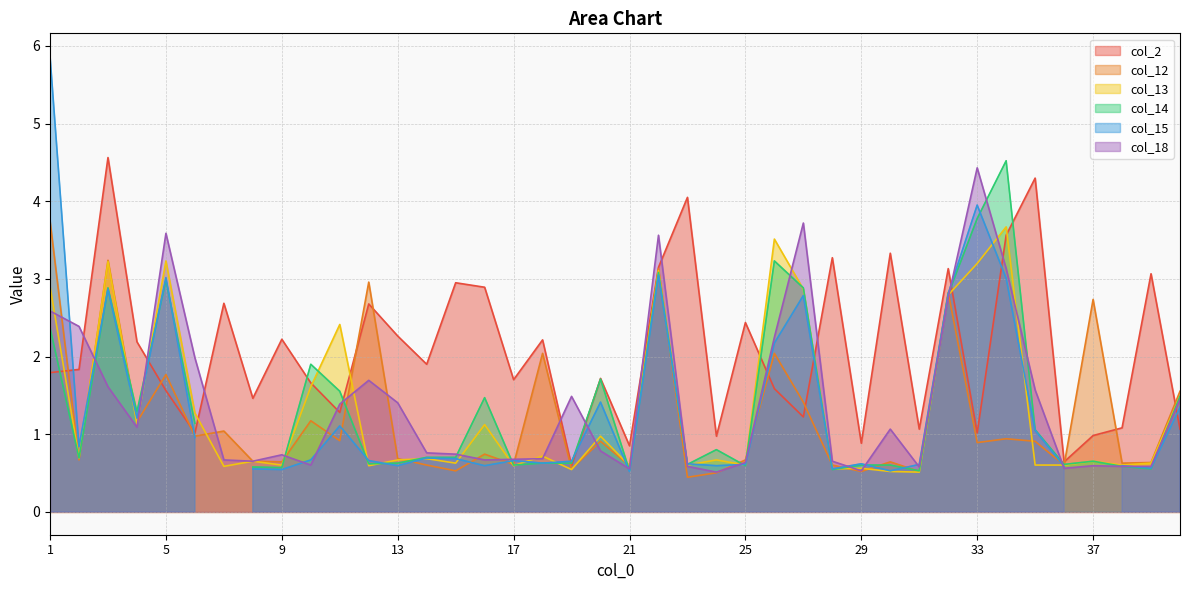

True or false: col_13 and col_2 intersect in this chart.

True